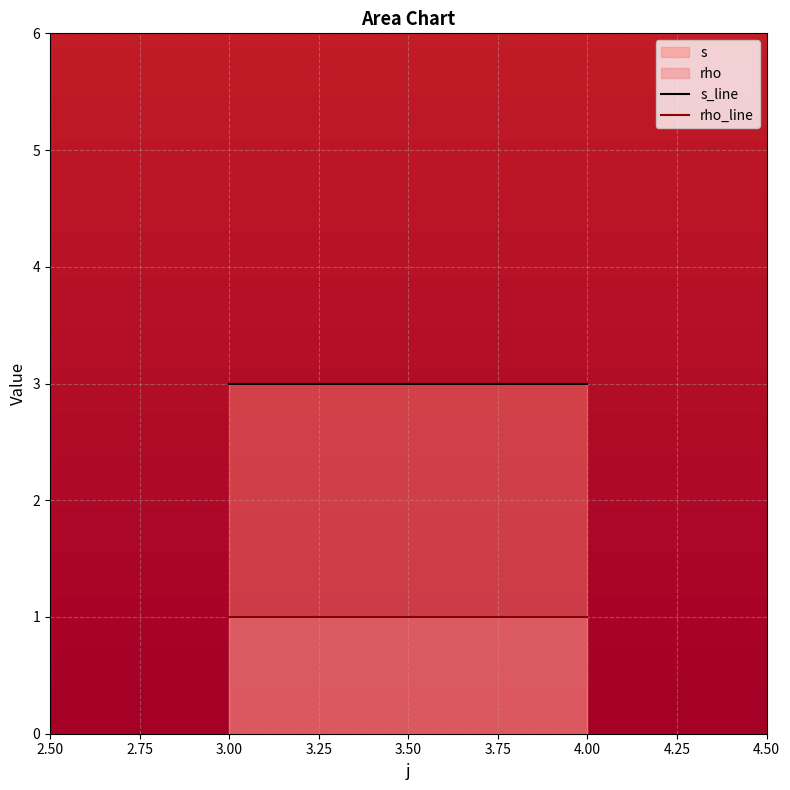

True or false: s and rho intersect in this chart.

False